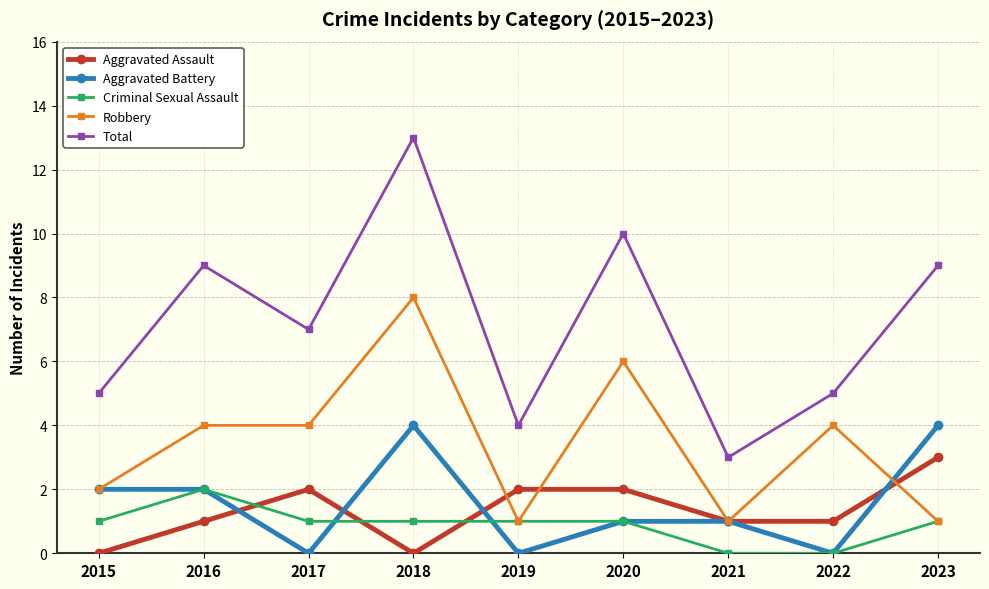

What is the spread (max minus min) of values at 2020?

9